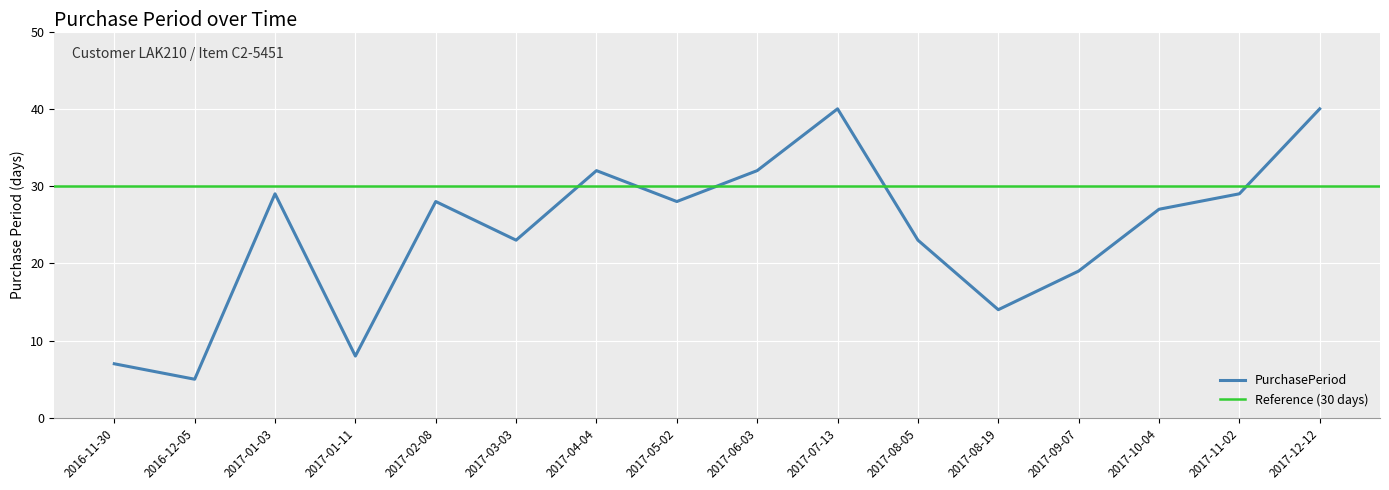

Rank the categories by value from highest to lowest.

2017-07-13, 2017-12-12, 2017-04-04, 2017-06-03, 2017-01-03, 2017-11-02, 2017-02-08, 2017-05-02, 2017-10-04, 2017-03-03, 2017-08-05, 2017-09-07, 2017-08-19, 2017-01-11, 2016-11-30, 2016-12-05